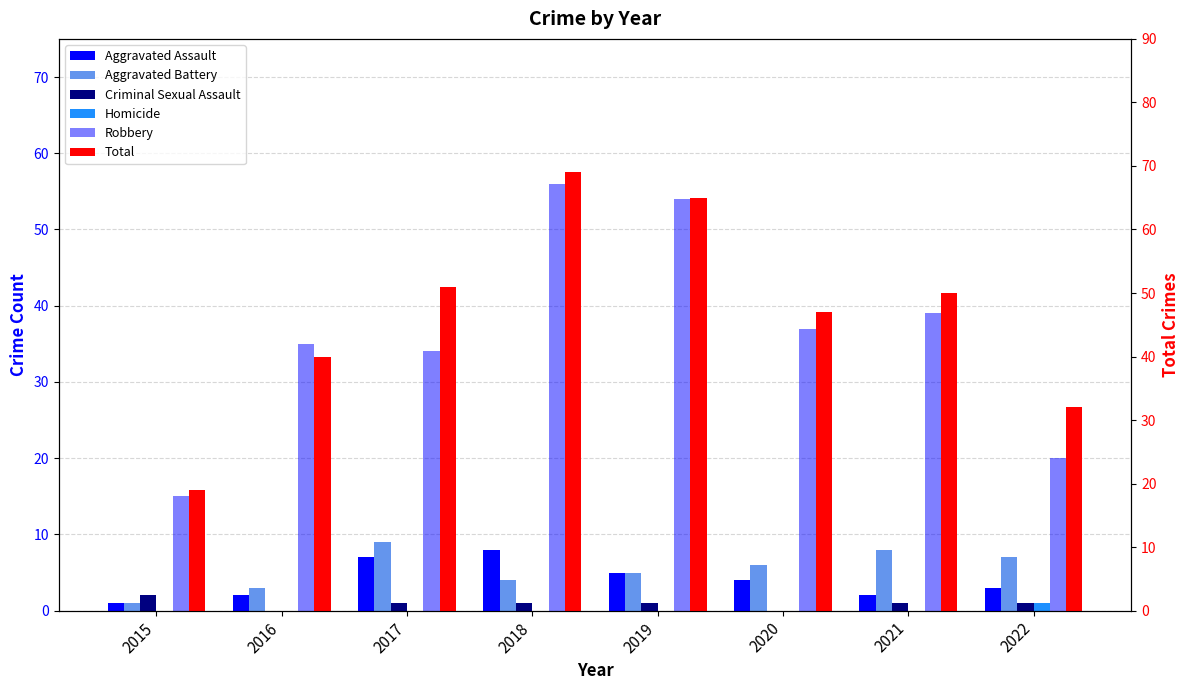

What is the value of the Aggravated Battery bar at the 8th from the left?

7